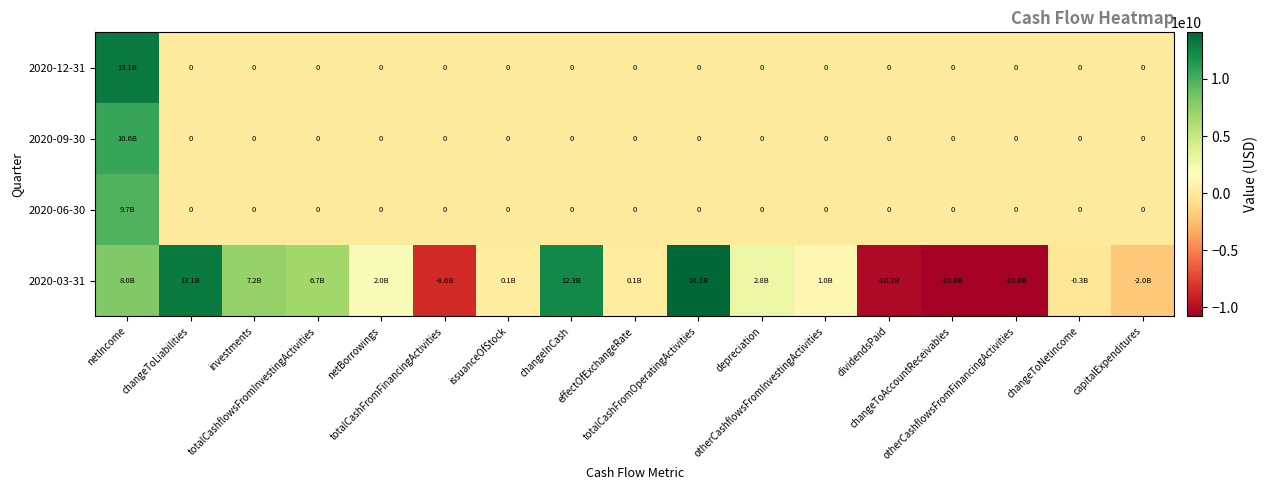

What is the difference between the 2020-03-31 values at changeToLiabilities and totalCashFromFinancingActivities?

21731000000